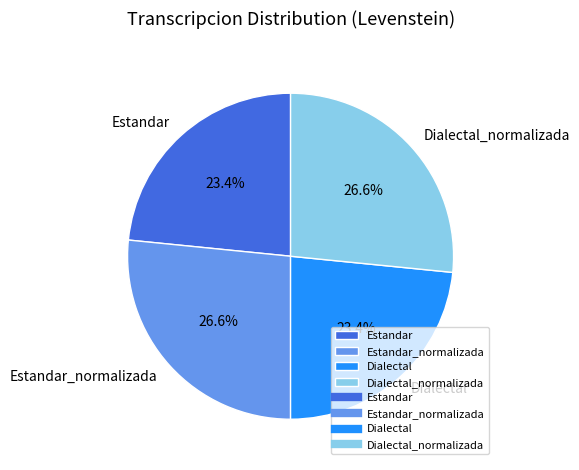

To the nearest percent, what is the combined percentage of Dialectal_normalizada and Estandar?

50%